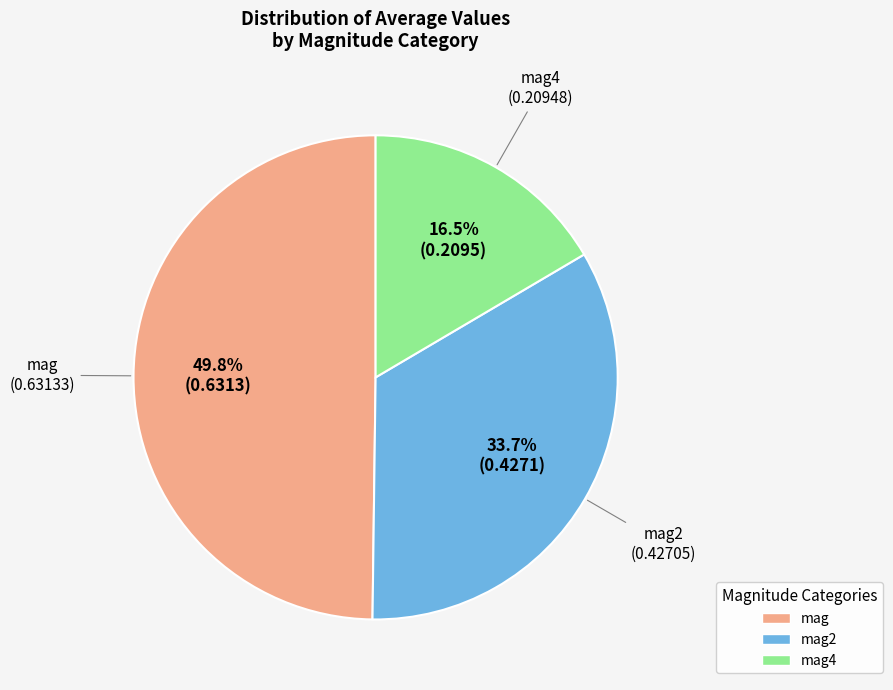

Count the number of slices in the pie.

3